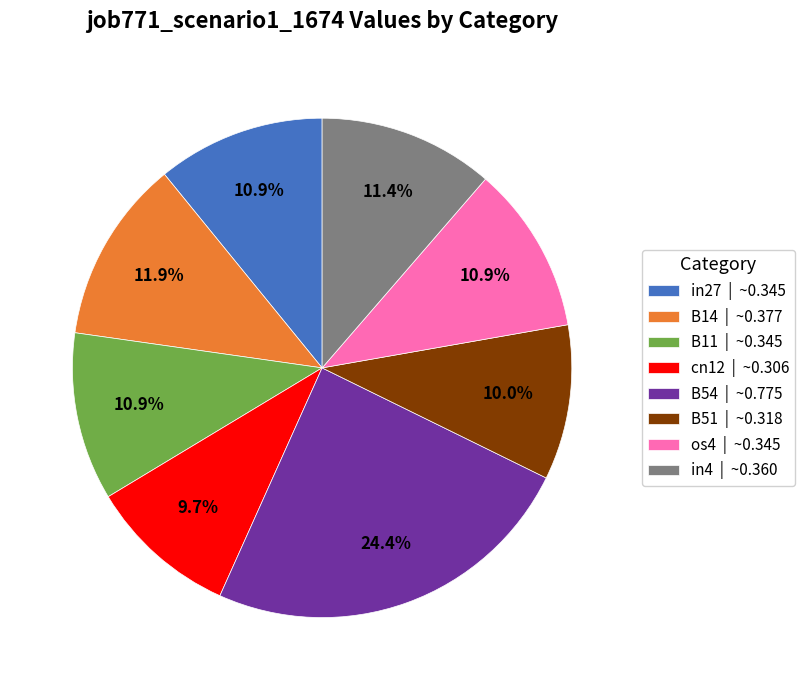

What is the total percentage of B14 | ~0.377 and B54 | ~0.775?

36.3%